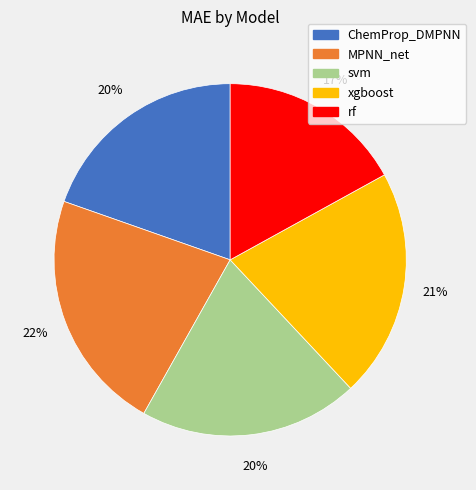

Count the number of slices in the pie.

5